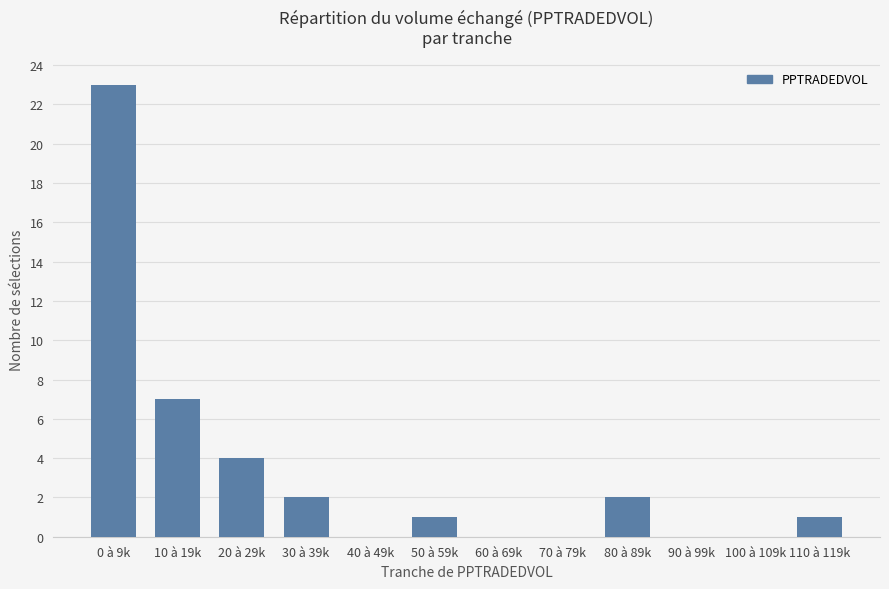

What is the change in value from 50 à 59k to 90 à 99k?

-1